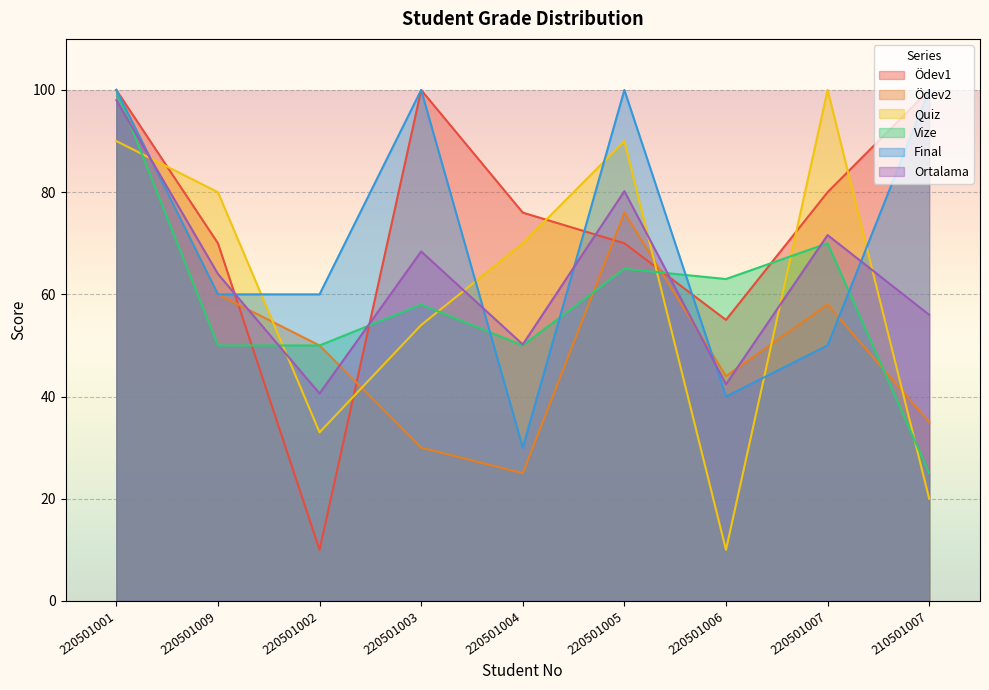

At which category is the sum across all series the highest?

220501001